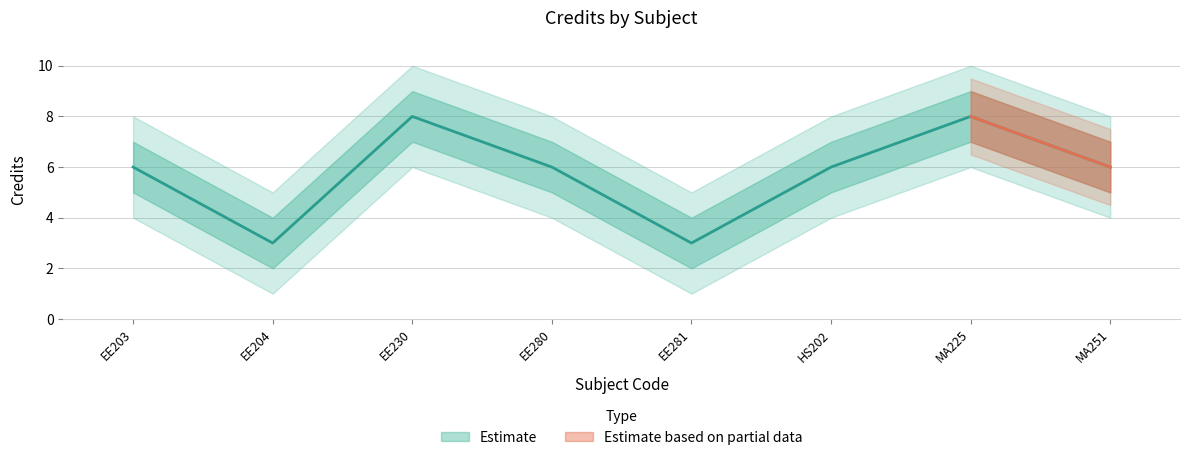

At which label does Credit_upper reach its peak?

EE230